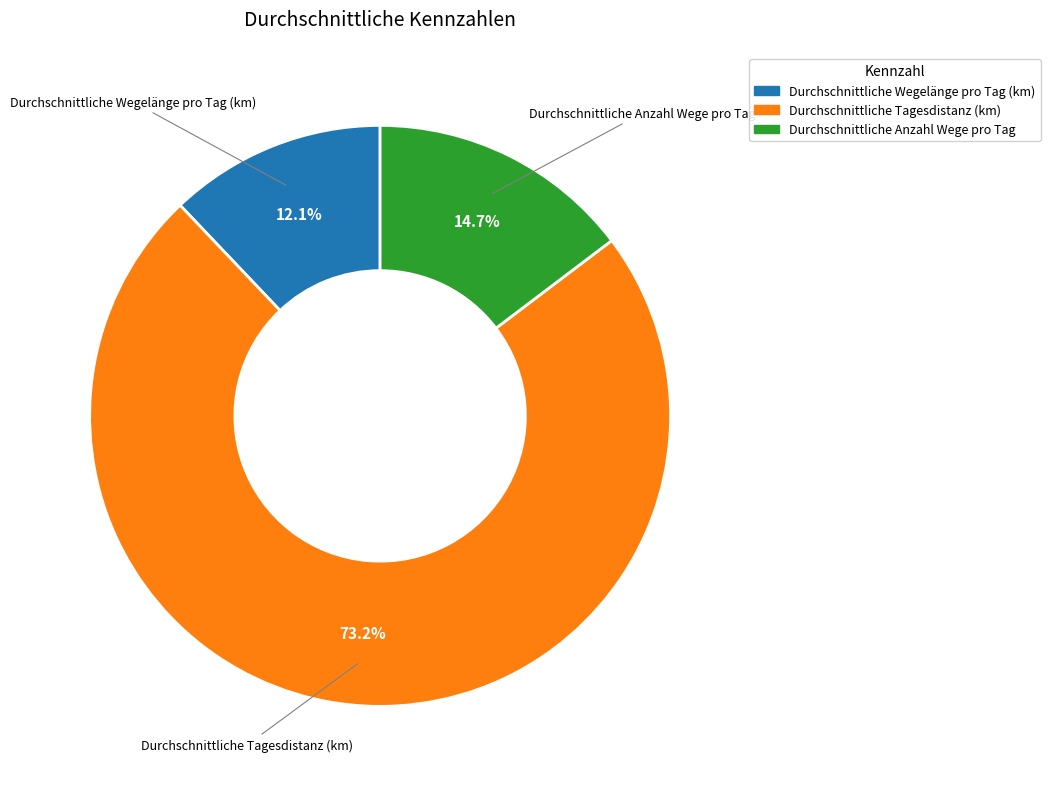

To the nearest percent, what portion does Durchschnittliche Anzahl Wege pro Tag represent?

15%